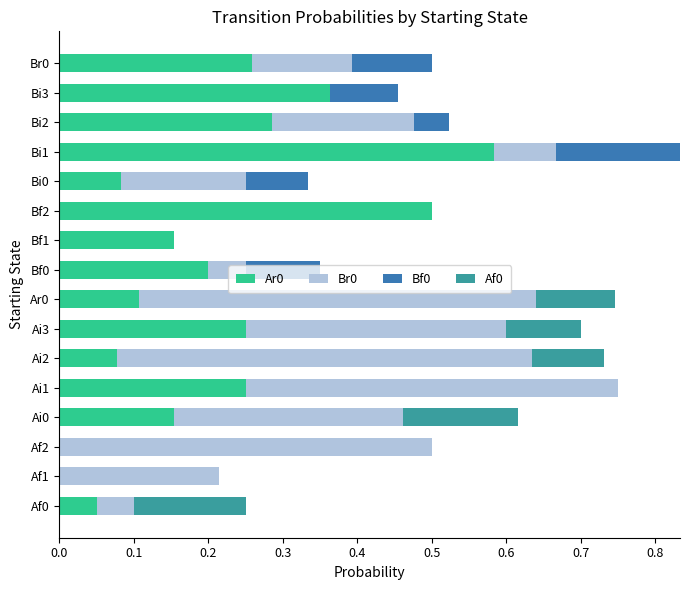

What is the total value across all series at Ai1?

0.8